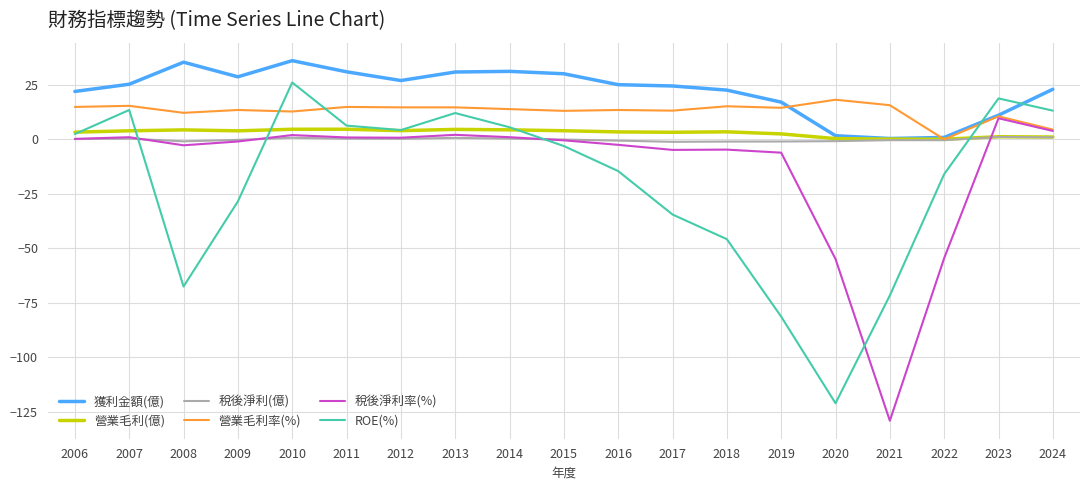

What is the total value across all series at 2016?

23.9